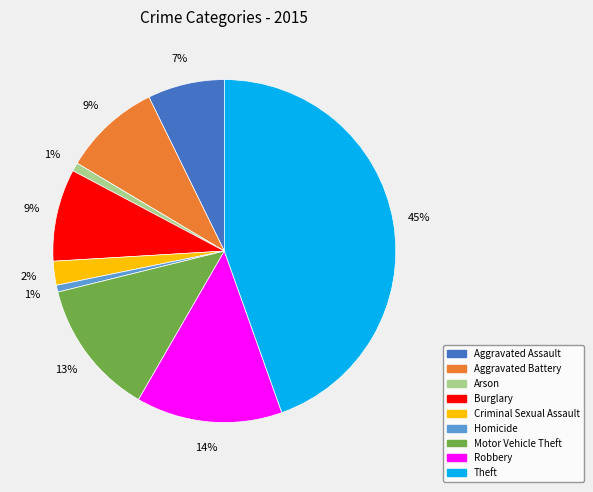

What is the largest slice in the pie chart?

Theft